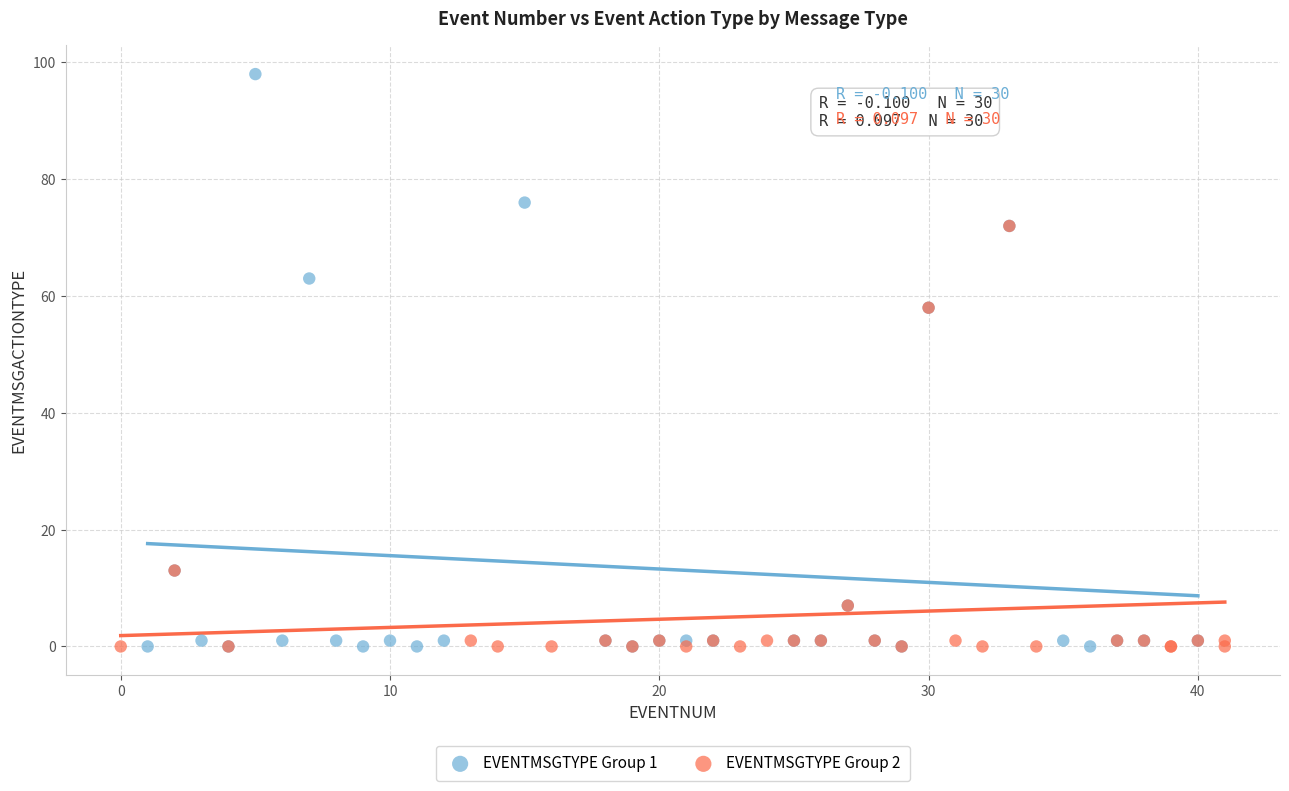

What are all the series names shown in the legend?

EVENTMSGTYPE Group 1, EVENTMSGTYPE Group 2